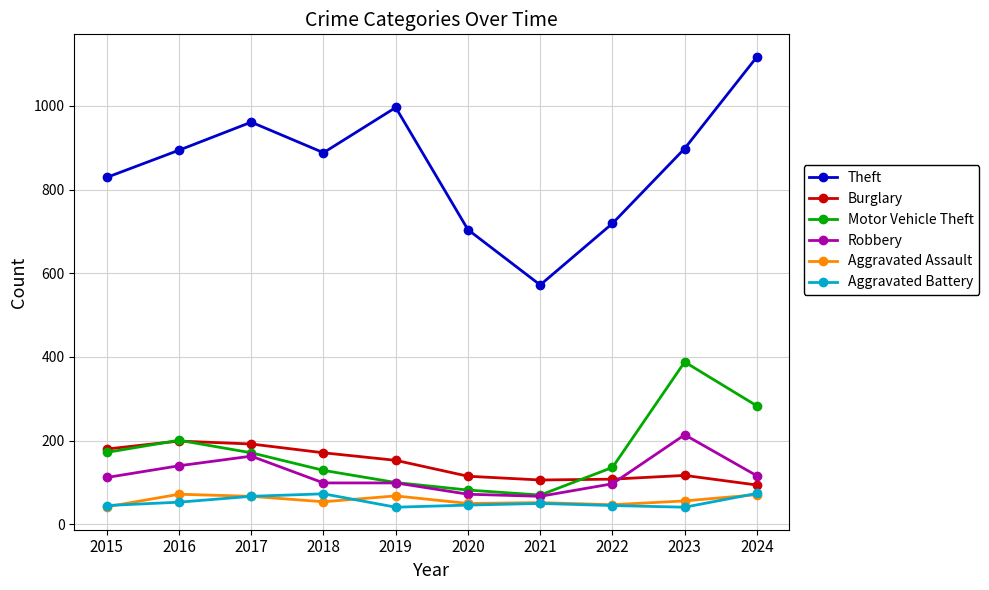

Is the value of Aggravated Assault at 2023 greater than the value of Burglary at 2019?

No